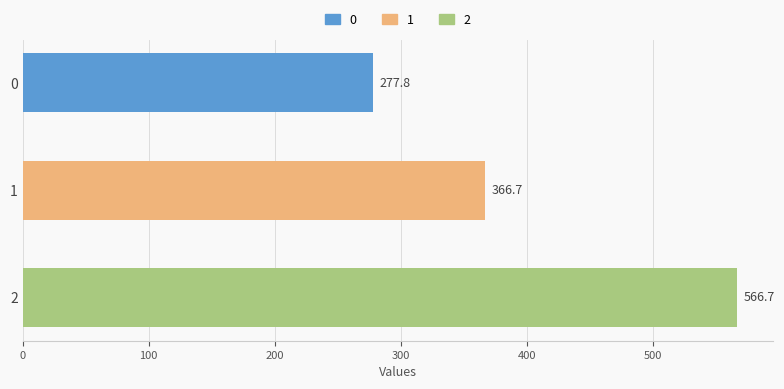

Are the bars horizontal?

Yes